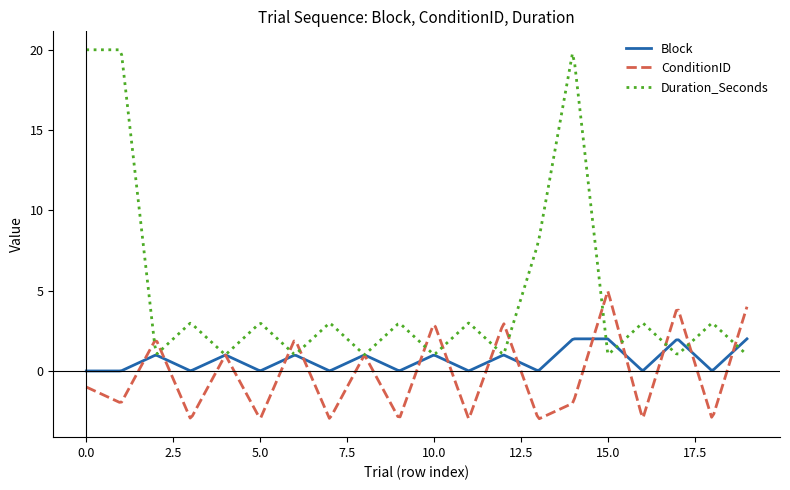

How many categories are shown in the chart?

300